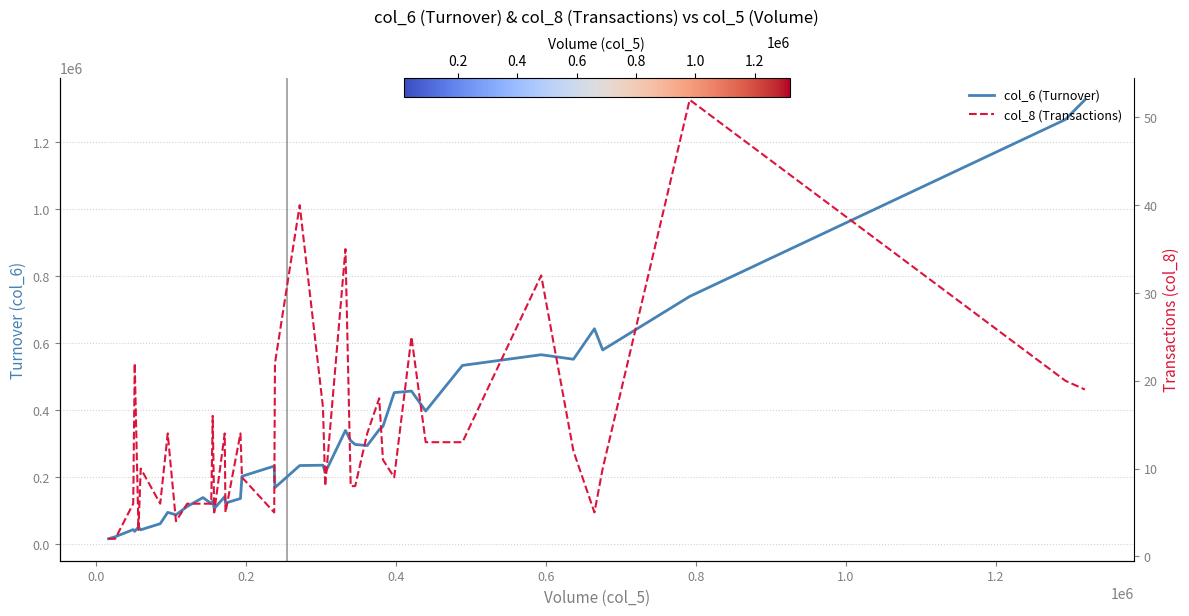

Reading left to right, what are all the values shown in this chart?

col_6 (Turnover): 16000	22060	43390	38110	50970	42770	61060	94840	87540	112390	139020	121260	128610	105860	141880	122650	136180	202560	232930	168890	234570	235600	213690	339290	308620	297480	294190	341520	351390	452250	456900	397310	533460	565370	551920	642840	579660	739360	1267470	1326160
col_8 (Transactions): 2	2	6	22	3	10	6	14	4	6	6	6	16	5	14	5	14	9	5	22	40	17	8	35	8	8	14	18	11	9	25	13	13	32	12	5	10	52	20	19